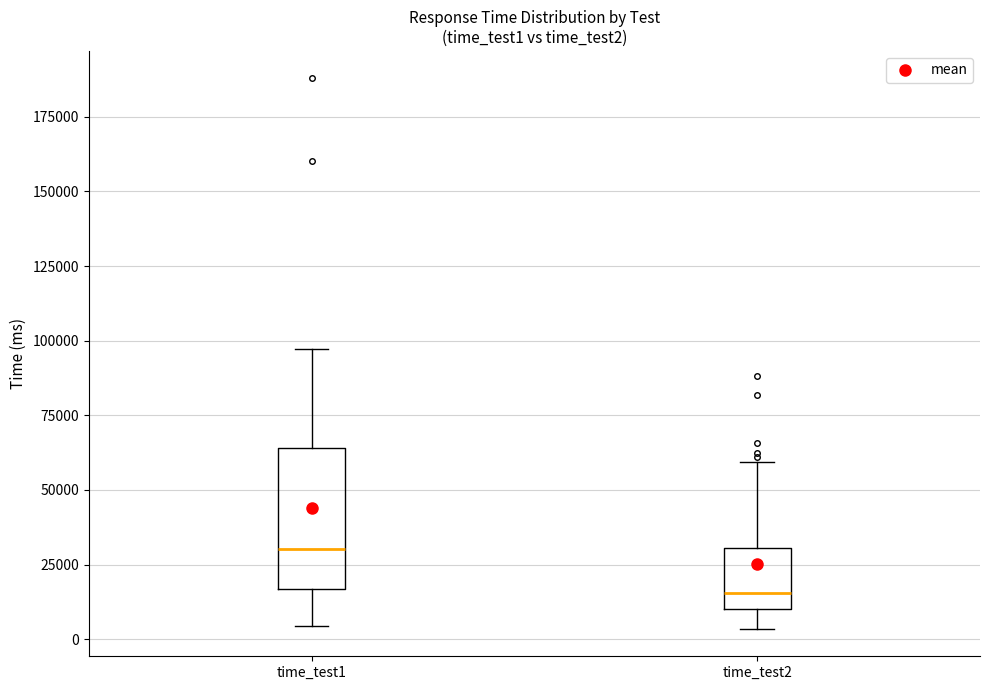

Comparing the boxes themselves (not the whiskers), which one is the tallest?

time_test1